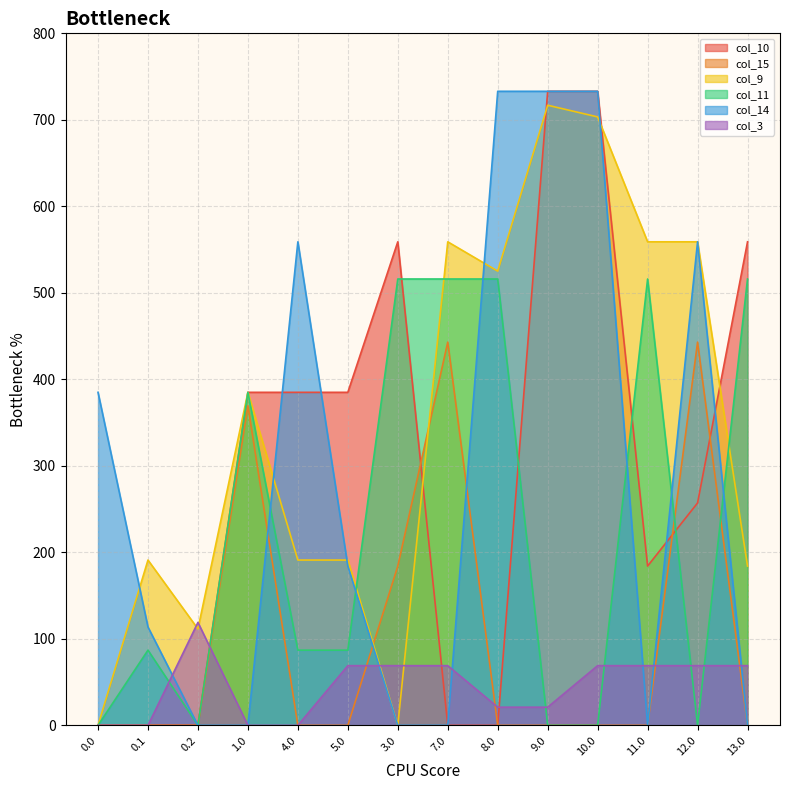

Which series changed the most between 0.1 and 0.2?

col_3